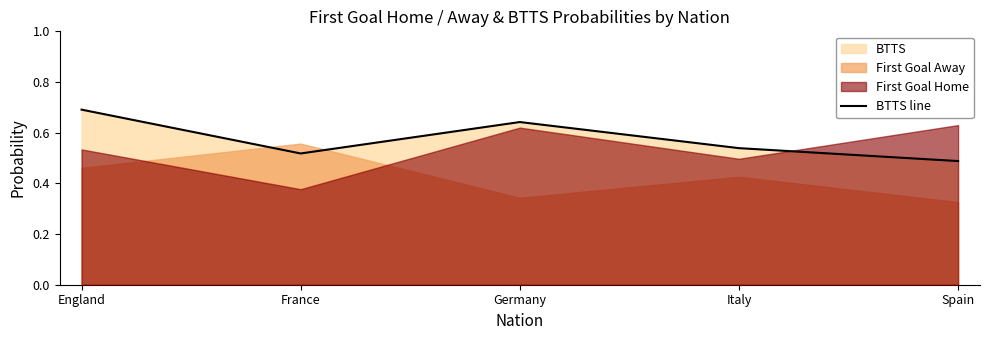

The chart shows a value of 0.2 at Spain. True or false?

False